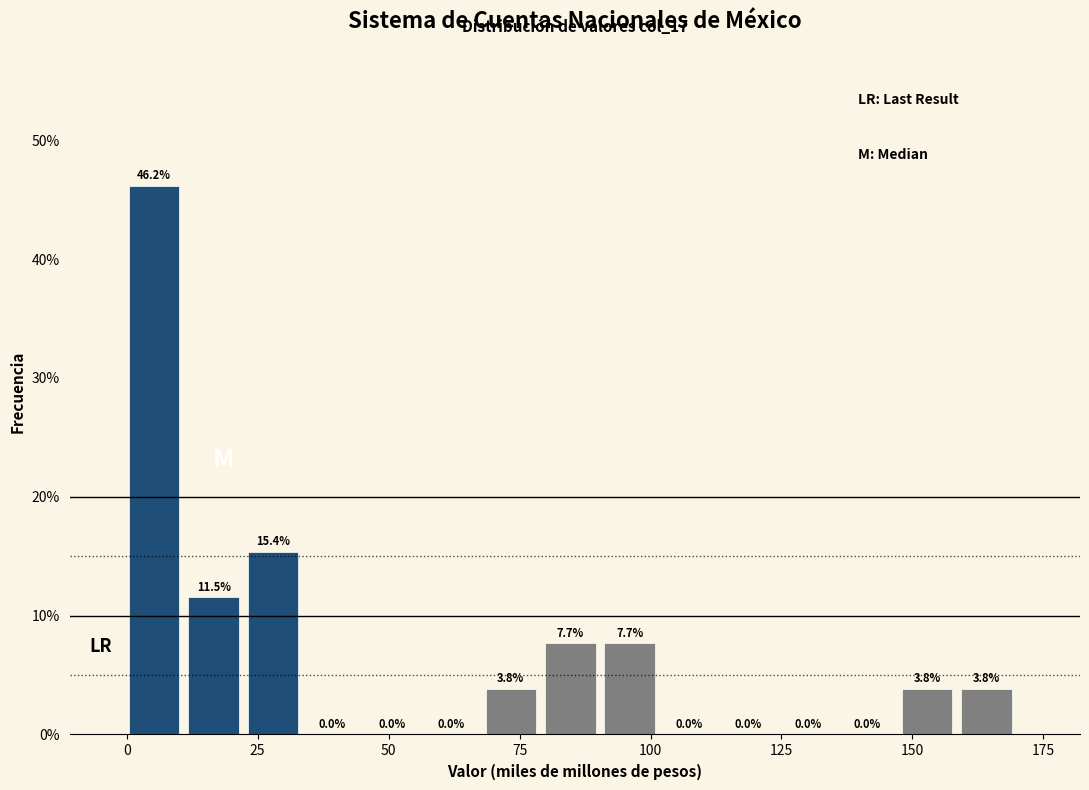

Read against the x-axis, roughly where is the centre of the tallest bar?

5